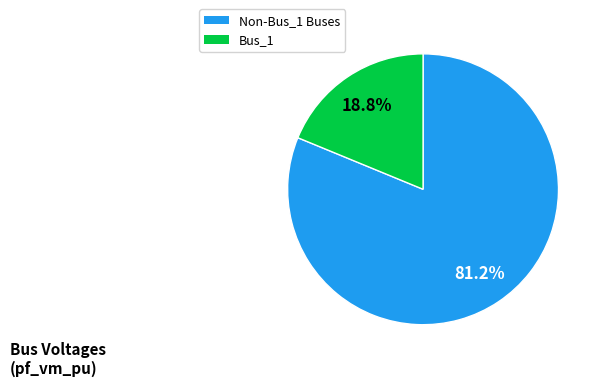

Is there a majority slice in this chart?

Yes